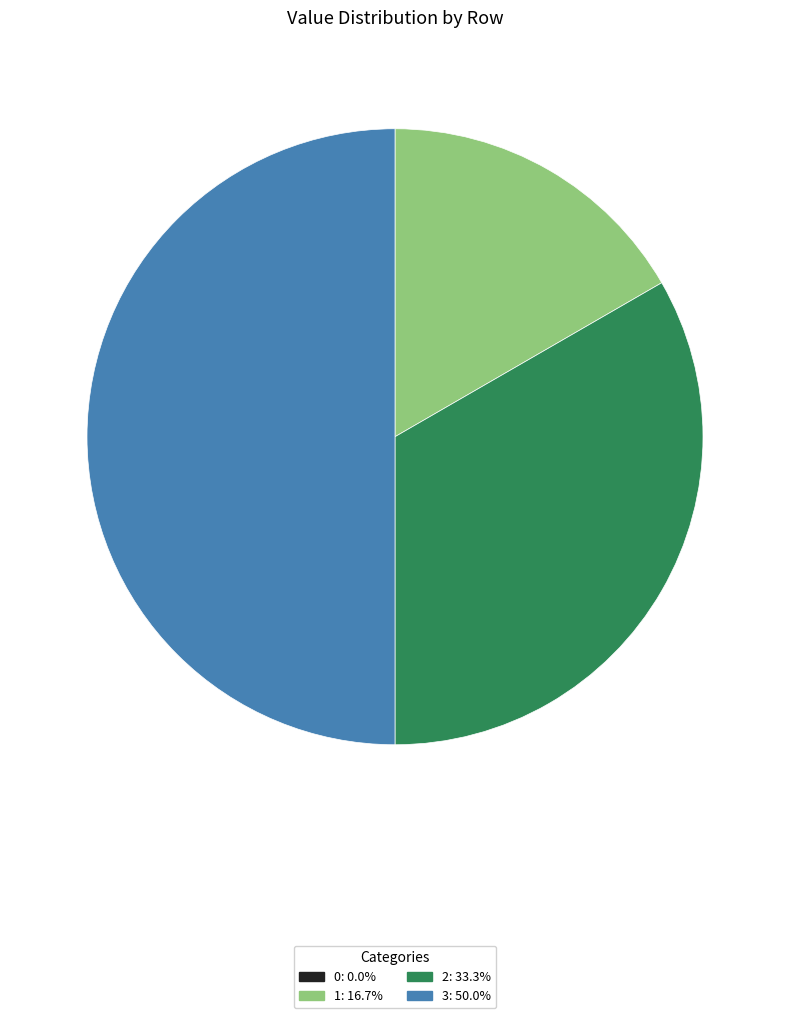

Between 3 and 2, which is larger?

3